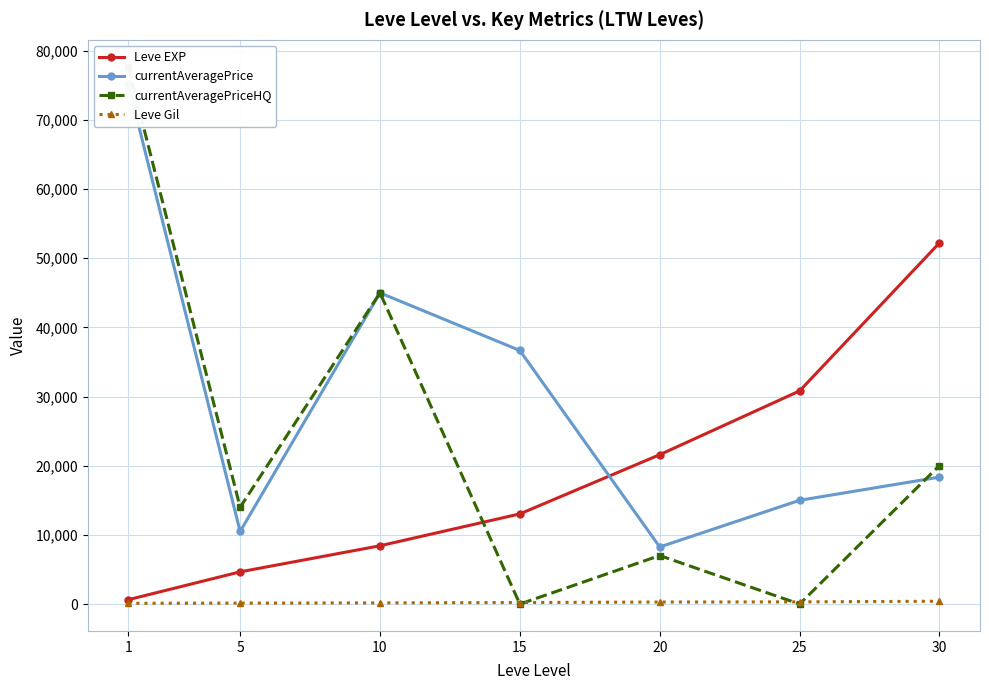

How many series are shown in this chart?

4